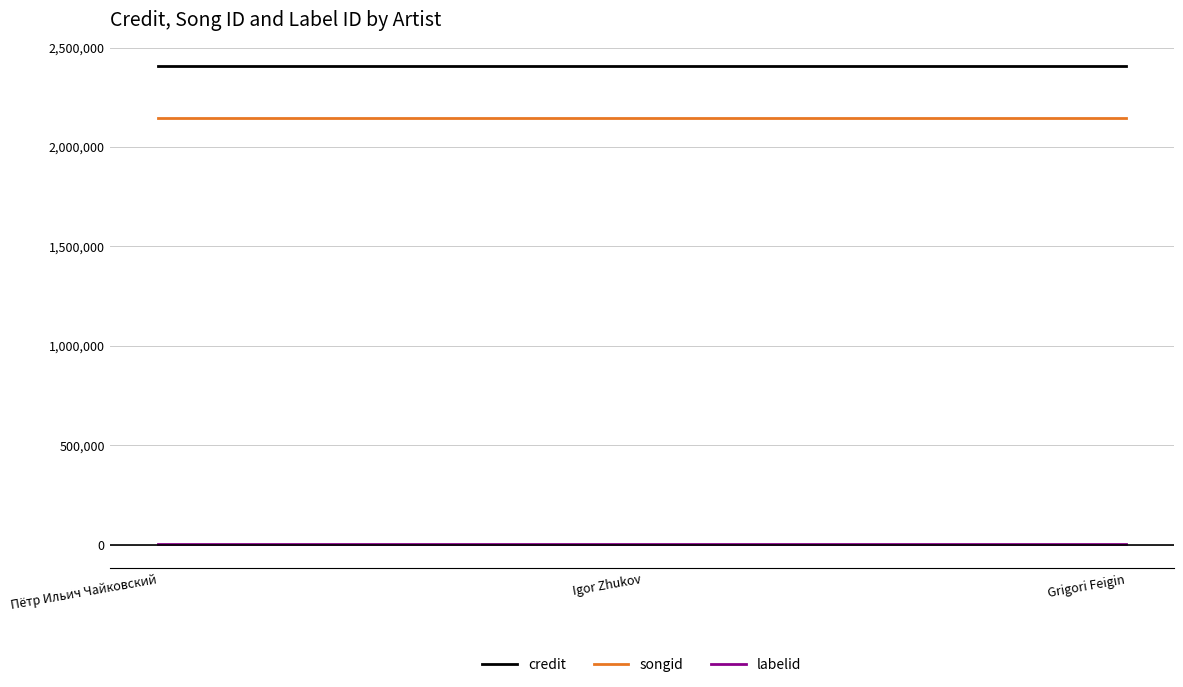

What is the minimum value for credit?

2404663